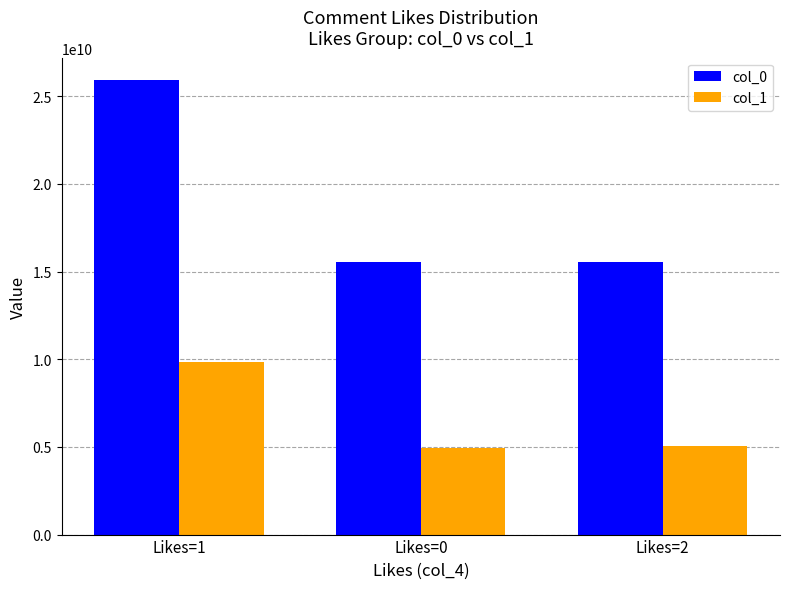

What is the maximum value shown in the chart?

25897799874